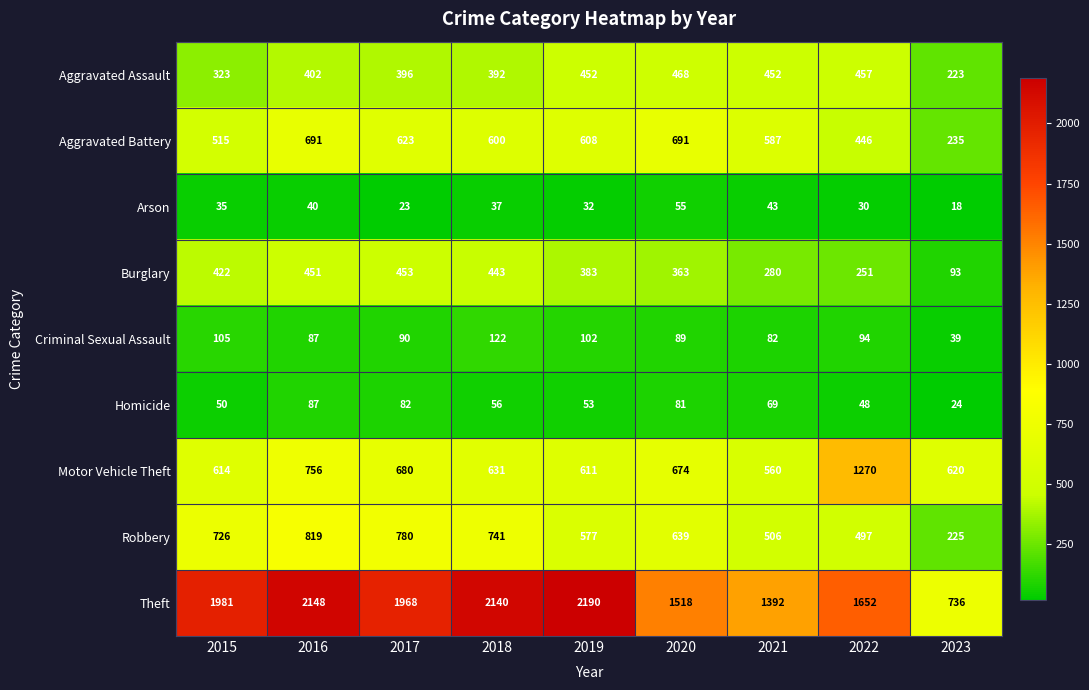

Which series has the largest range (max minus min)?

Theft